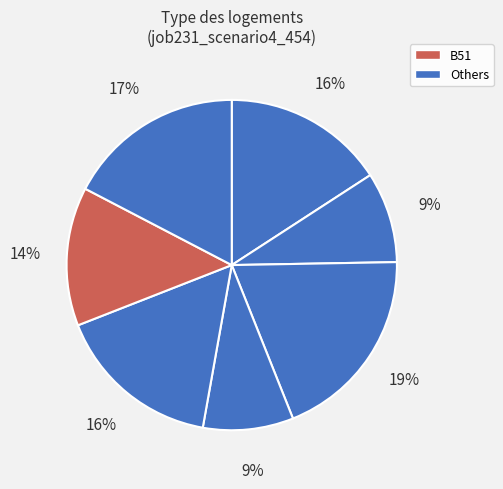

How many segments does this pie chart have?

7